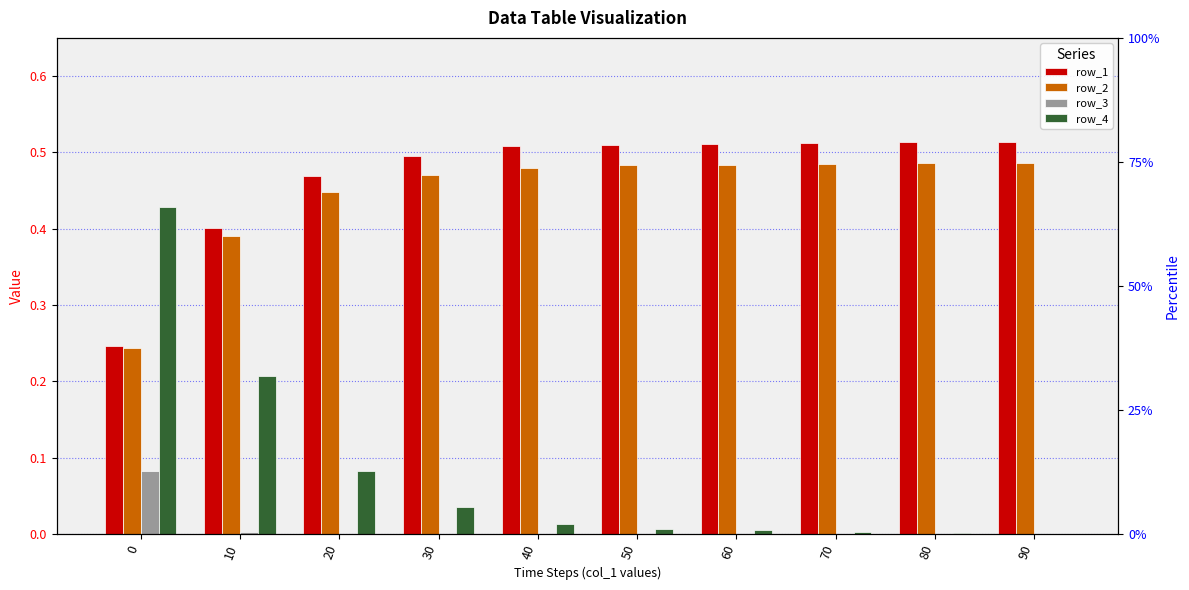

Which series changed the most between 0 and 70?

row_4